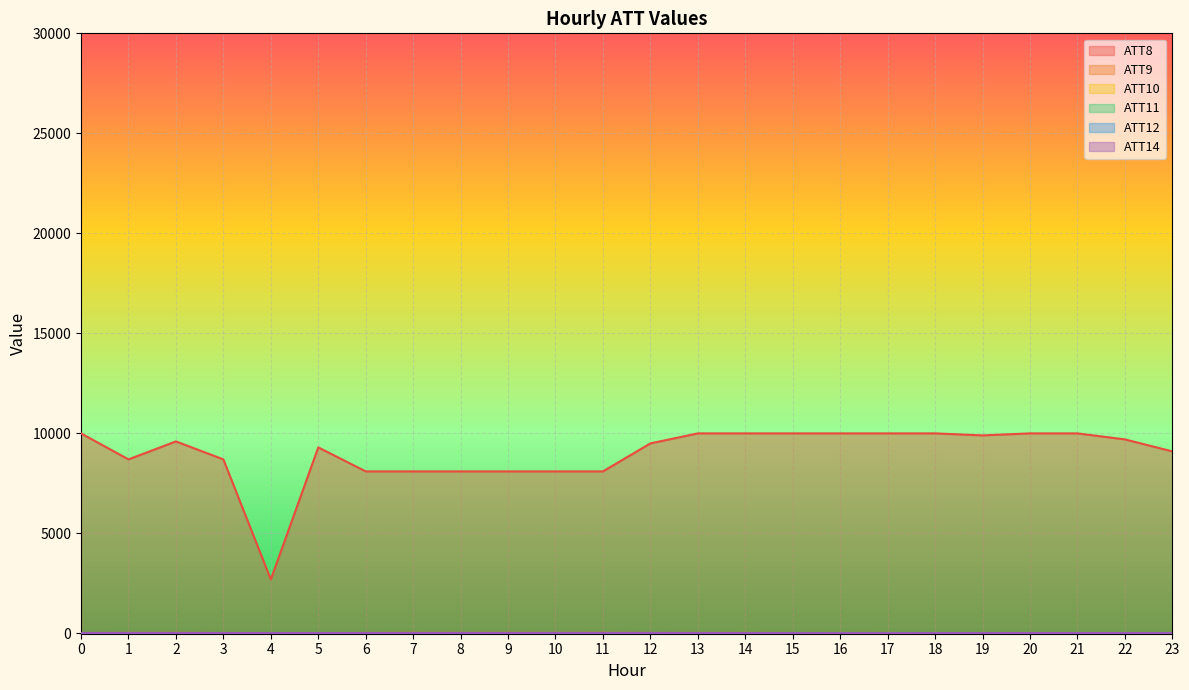

What is the smallest value displayed?

-10.0